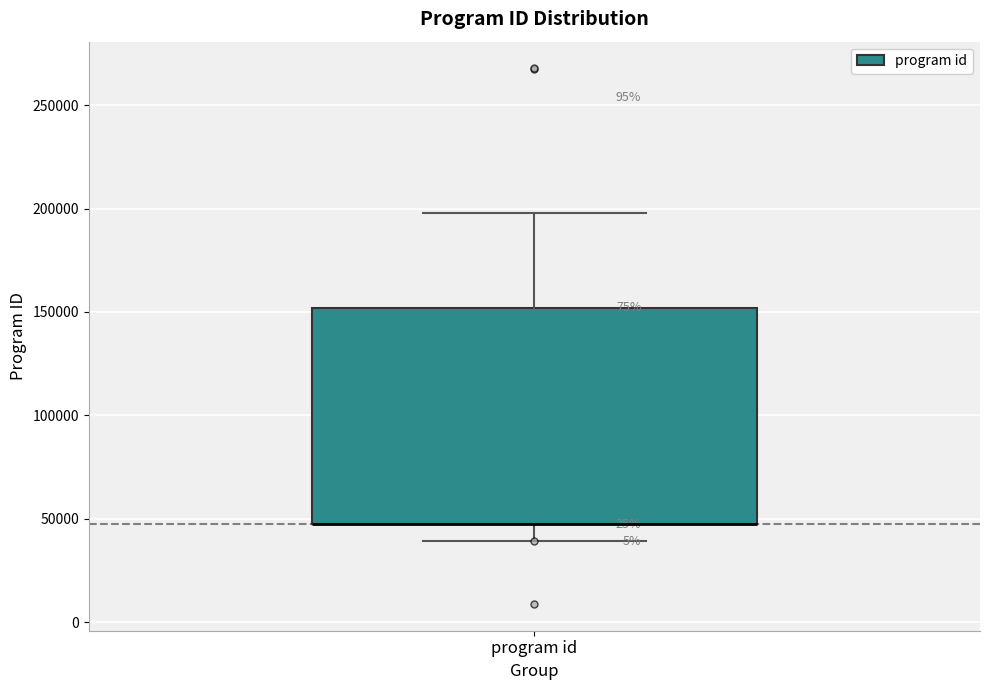

Transcribe this box plot: give where the median line is, the range the box spans, and where the two whiskers end, as read against the y-axis. The values are not printed on the chart, so give them approximately, as read against the axis.

median 45000 (drawn on the box's lower edge), box 45000 to 150000, whiskers 40000 to 200000